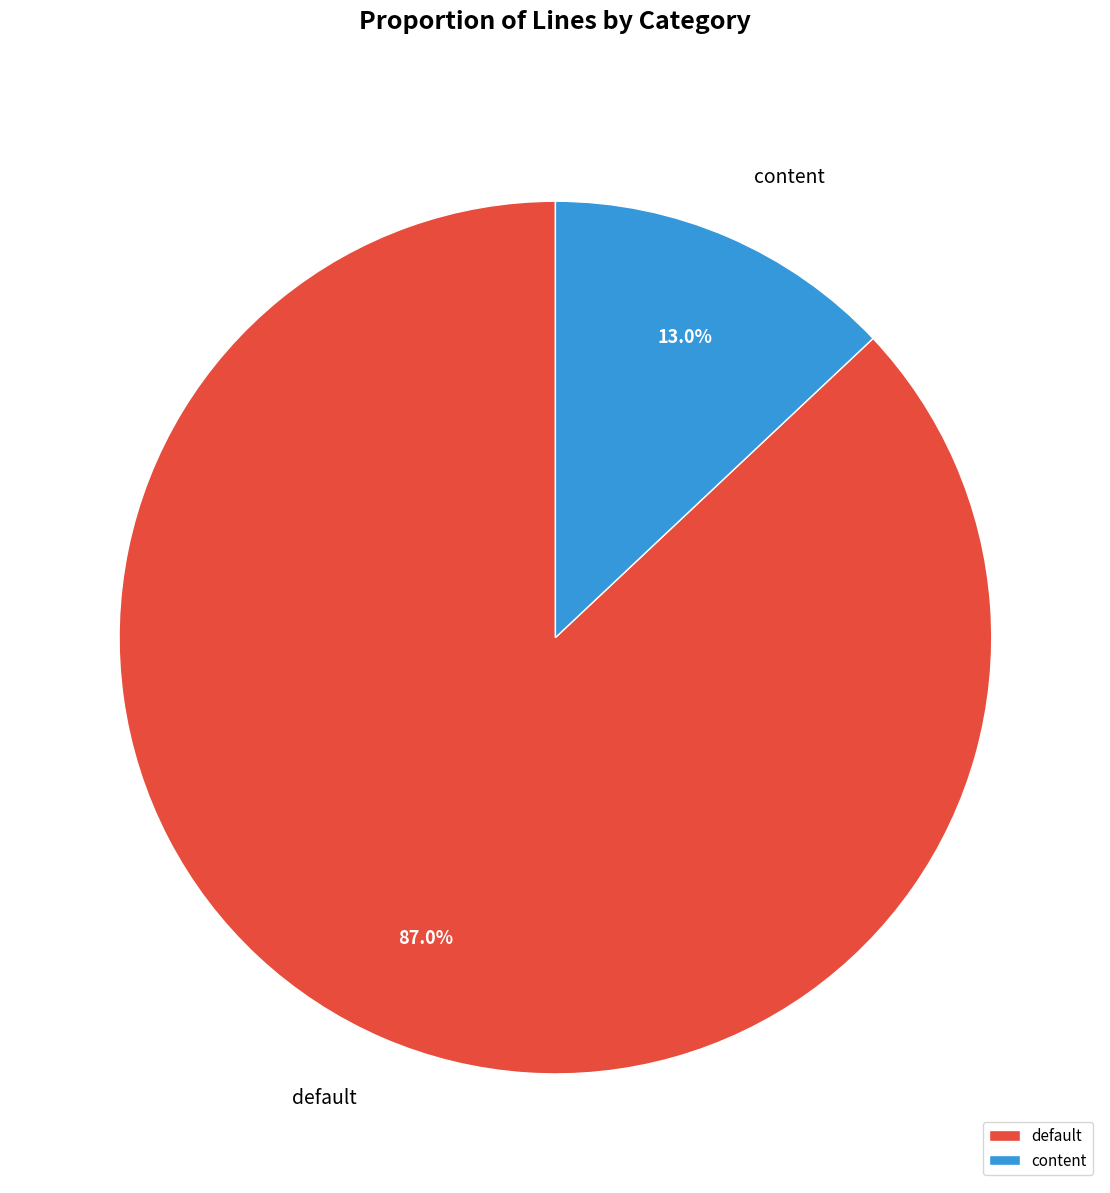

To the nearest percent, what is the difference between the largest and smallest slice percentages?

74%